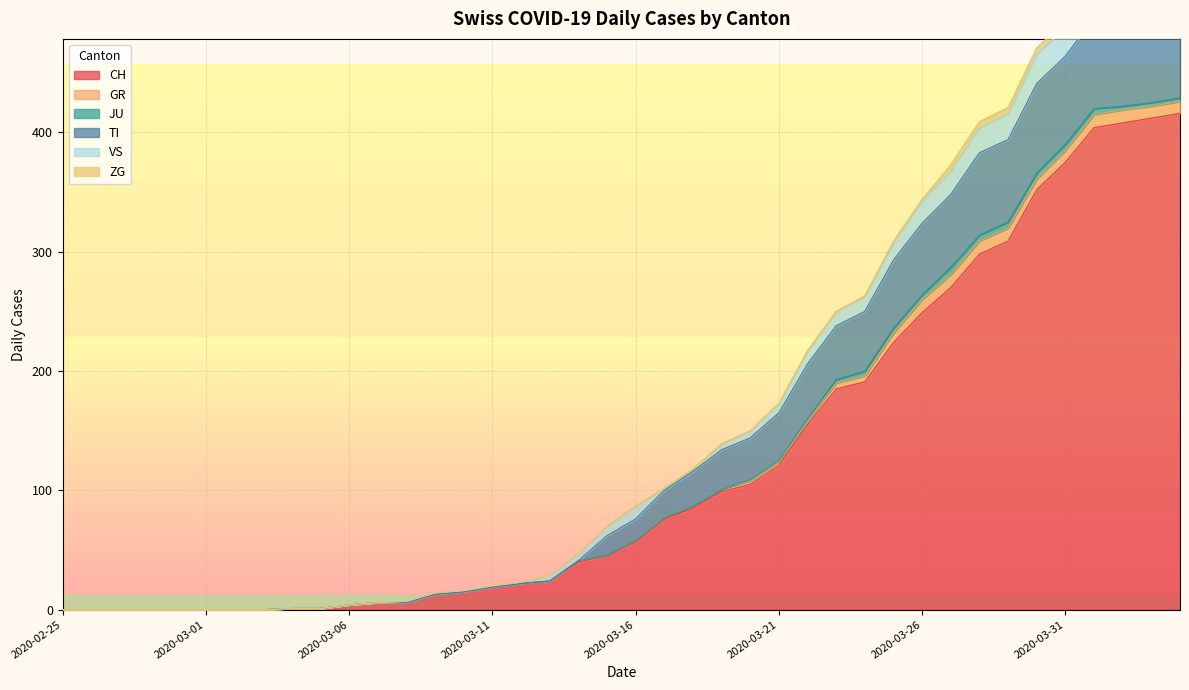

What is the maximum value for CH?

416